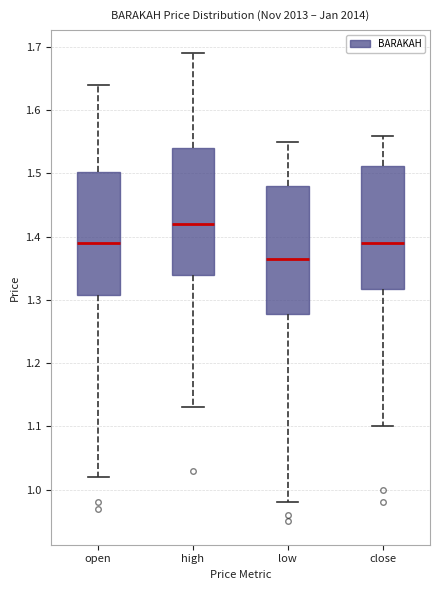

Reading left to right, read every box against the y-axis: the position of its median line, the range the box covers, and the ends of its whiskers. The values are not printed on the chart, so give them approximately, as read against the axis.

open: median 1.39, box 1.31 to 1.50, whiskers 1.02 to 1.64
high: median 1.42, box 1.34 to 1.54, whiskers 1.13 to 1.69
low: median 1.37, box 1.28 to 1.48, whiskers 0.98 to 1.55
close: median 1.39, box 1.32 to 1.51, whiskers 1.10 to 1.56